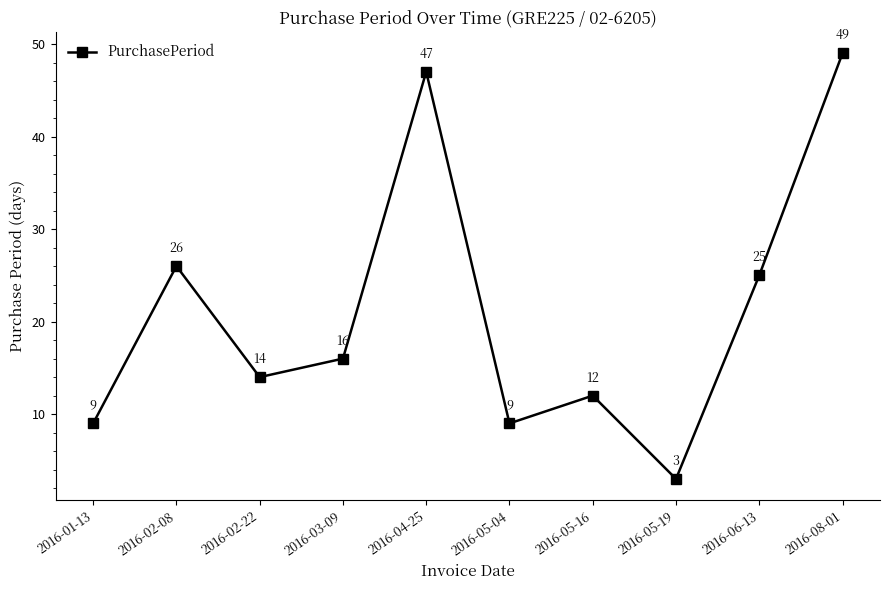

Is this an area chart (filled region under the line)?

No